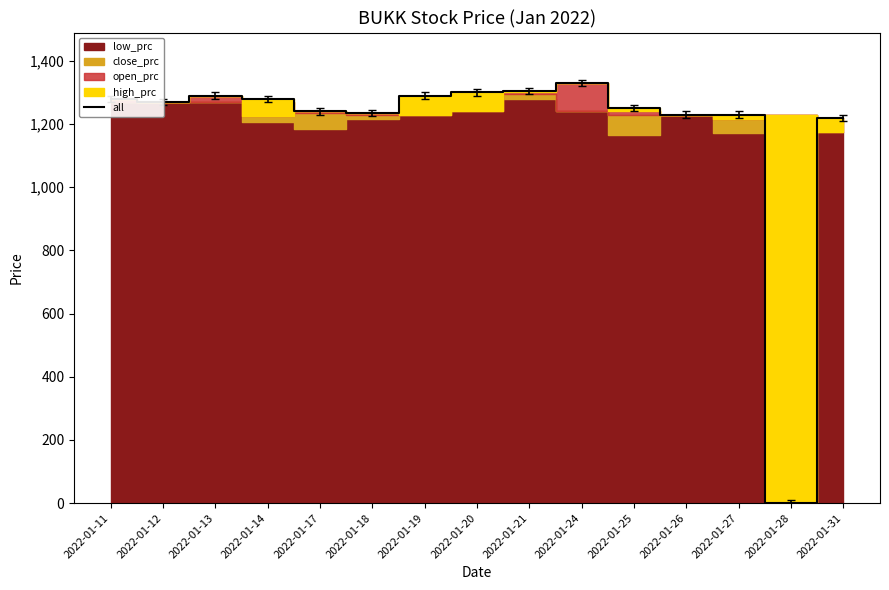

Rank the categories by value from lowest to highest.

2022-01-28, 2022-01-31, 2022-01-26, 2022-01-27, 2022-01-18, 2022-01-17, 2022-01-25, 2022-01-12, 2022-01-11, 2022-01-14, 2022-01-13, 2022-01-19, 2022-01-20, 2022-01-21, 2022-01-24